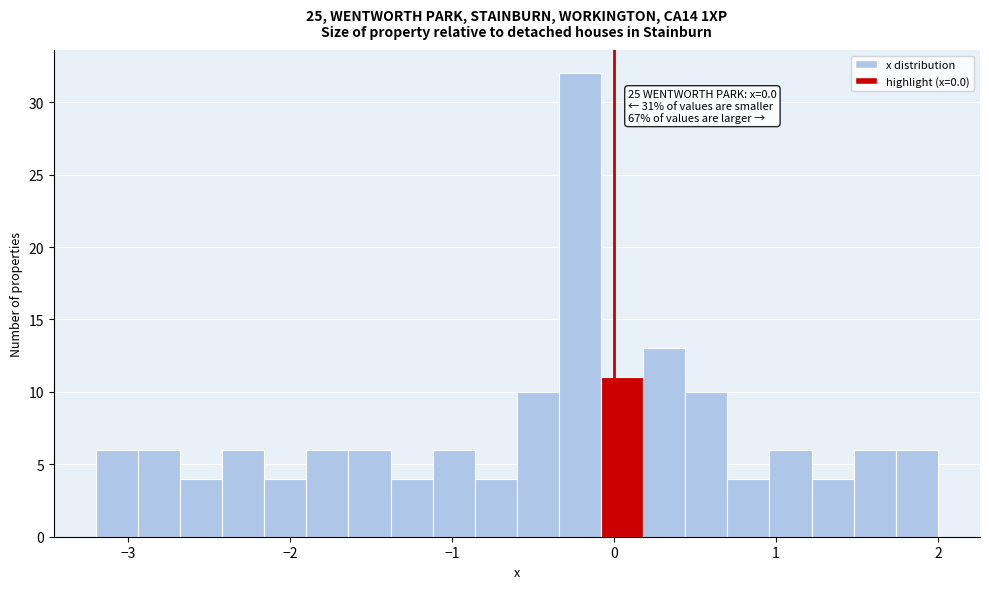

Around what value on the x-axis is the tallest bar? Give the approximate position of its centre, as read against the axis.

-0.2